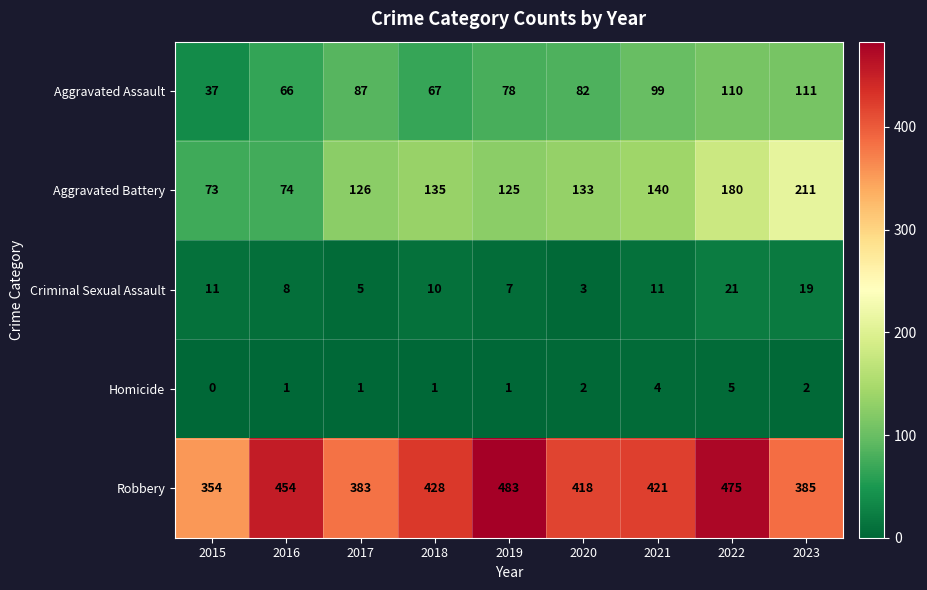

Which series changed the most between 2017 and 2023?

Aggravated Battery